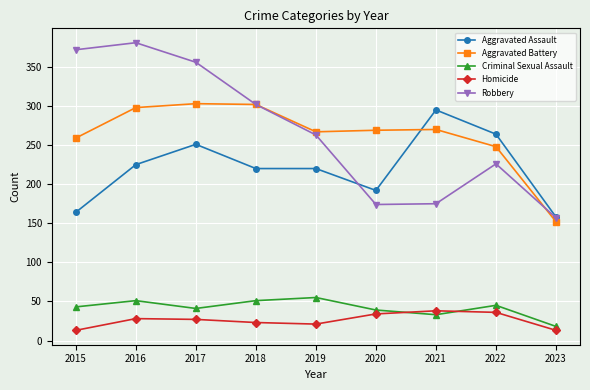

Between 2020 and 2021, which series saw the biggest shift?

Aggravated Assault